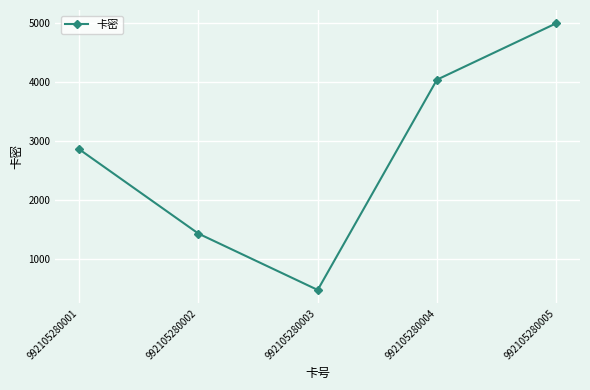

What is the ratio of the value at 992105280005 to the value at 992105280001?

1.7